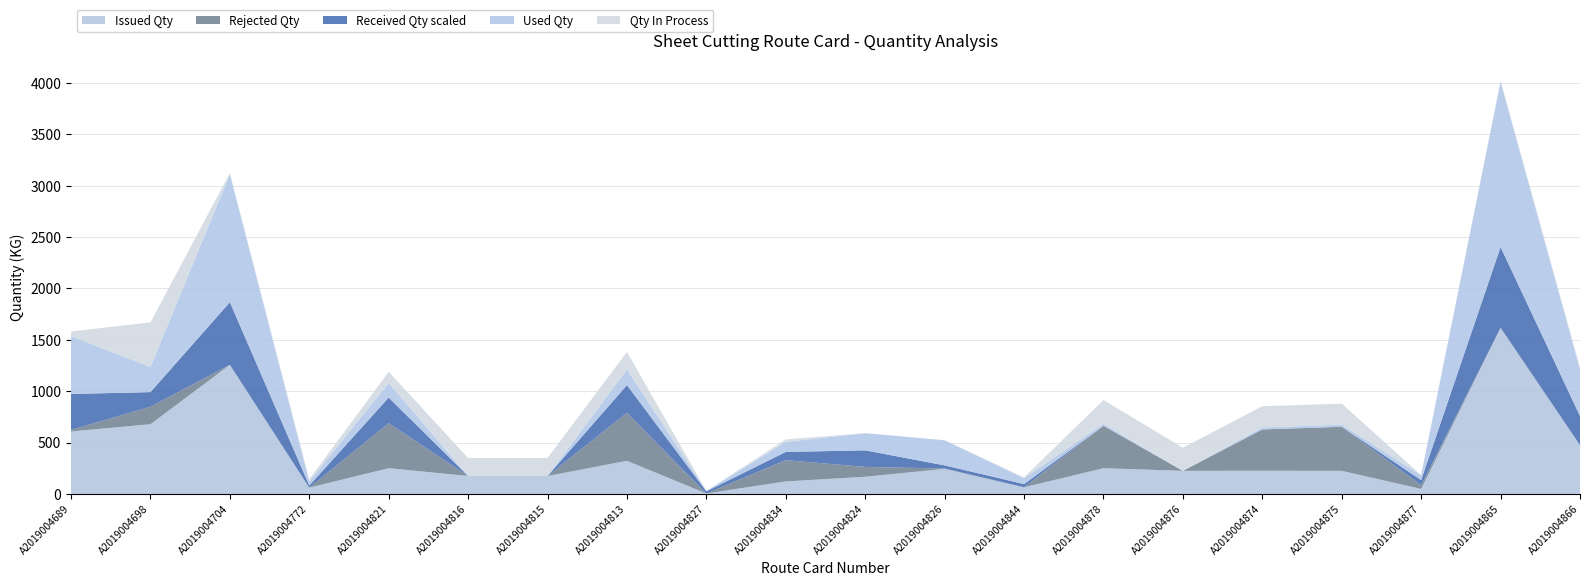

Reading left to right, transcribe all the data shown in this chart.

Issued Qty: 608.2	678.5	1256.6	61.5	250.8	175.0	175.0	322.4	4.5	122.0	167.2	244.0	65.0	250.5	225.0	226.0	225.0	48.8	1617.3	474.7
Rejected Qty: 15.0	170.0	0.0	0.0	438.0	0.0	0.0	467.0	0.0	207.0	96.0	4.0	0.0	413.0	0.0	402.0	429.0	36.0	0.0	0.0
Received Qty scaled: 350.0	142.6	609.5	20.5	249.0	0.0	0.0	270.0	21.3	80.0	161.3	30.1	31.2	0.0	0.0	0.0	0.0	50.0	785.8	283.6
Used Qty: 562.8	245.2	1247.6	41.0	142.8	0.0	0.0	153.6	4.4	98.3	166.8	244.6	57.7	20.1	0.0	19.6	20.9	48.8	1608.5	454.0
Qty In Process: 45.4	433.3	9.0	20.5	108.0	175.0	175.0	168.8	0.0	23.7	0.4	0.0	7.3	230.4	225.0	206.4	204.1	0.0	8.8	20.7